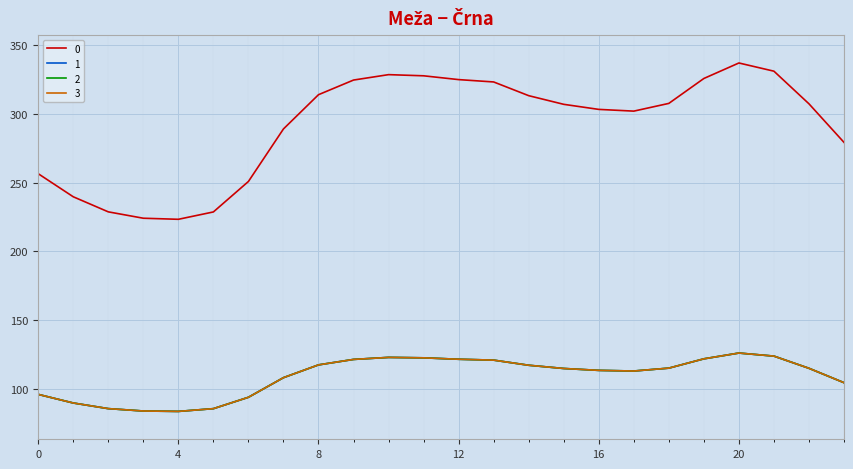

Reading left to right, what are all the values shown in this chart?

0: 0=256.5	1=239.7	2=228.7	3=224.1	4=223.3	5=228.7	6=250.9	7=289.1	8=314.1	9=324.7	10=328.7	11=327.8	12=325.1	13=323.3	14=313.4	15=307.1	16=303.4	17=302.1	18=307.7	19=325.9	20=337.2	21=331.2	22=307.4	23=279.3
1: 0=95.8	1=89.5	2=85.4	3=83.7	4=83.4	5=85.4	6=93.7	7=107.9	8=117.3	9=121.2	10=122.7	11=122.4	12=121.4	13=120.7	14=117.0	15=114.6	16=113.3	17=112.8	18=114.9	19=121.7	20=125.9	21=123.6	22=114.8	23=104.3
2: 0=95.8	1=89.5	2=85.4	3=83.7	4=83.4	5=85.4	6=93.7	7=107.9	8=117.3	9=121.2	10=122.7	11=122.4	12=121.4	13=120.7	14=117.0	15=114.6	16=113.3	17=112.8	18=114.9	19=121.7	20=125.9	21=123.6	22=114.8	23=104.3
3: 0=95.8	1=89.5	2=85.4	3=83.7	4=83.4	5=85.4	6=93.7	7=107.9	8=117.3	9=121.2	10=122.7	11=122.4	12=121.4	13=120.7	14=117.0	15=114.6	16=113.3	17=112.8	18=114.9	19=121.7	20=125.9	21=123.6	22=114.8	23=104.3